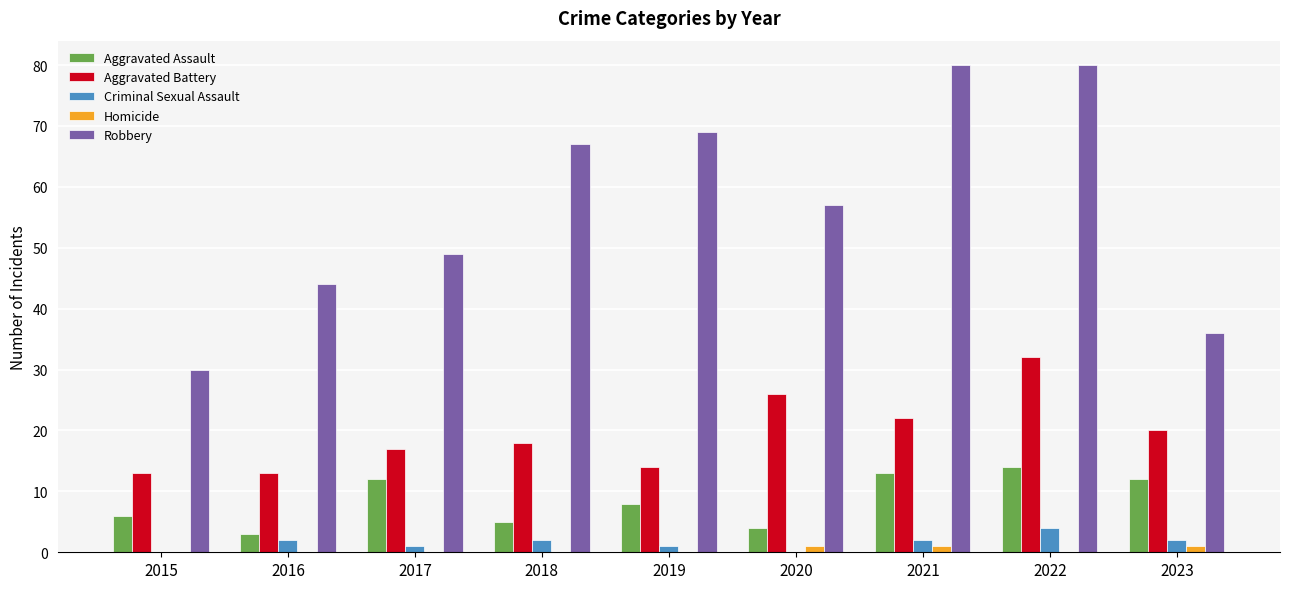

How many groups of bars are there?

9